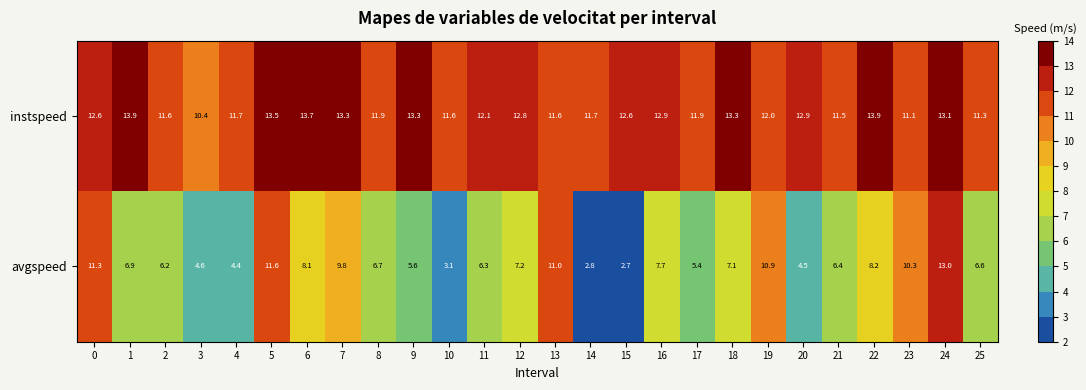

Which series has the widest spread of values?

avgspeed